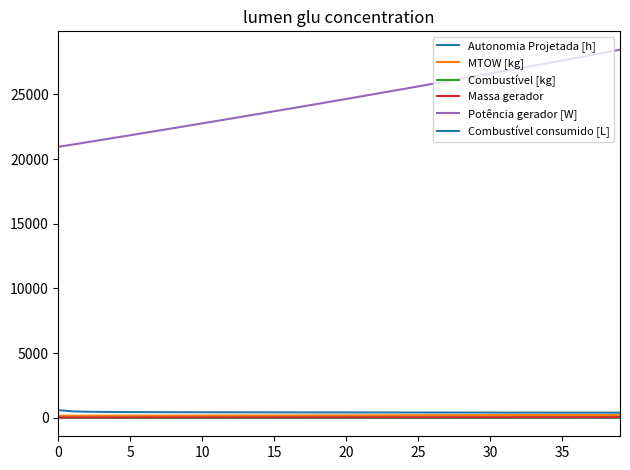

Does the chart display data point markers on the line(s)?

No